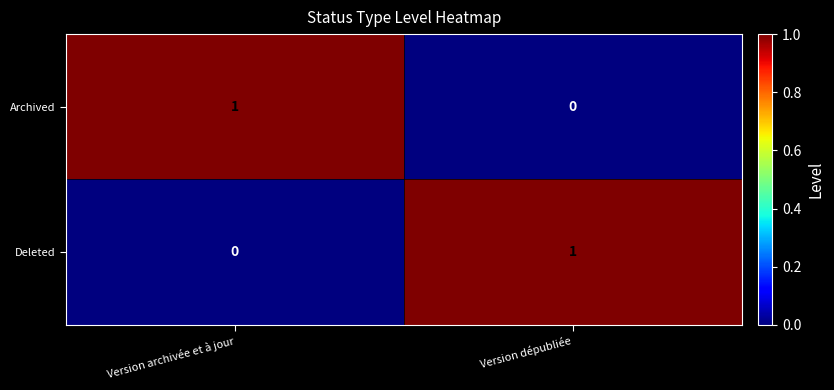

At which label is Deleted closest to 0?

Version archivée et à jour